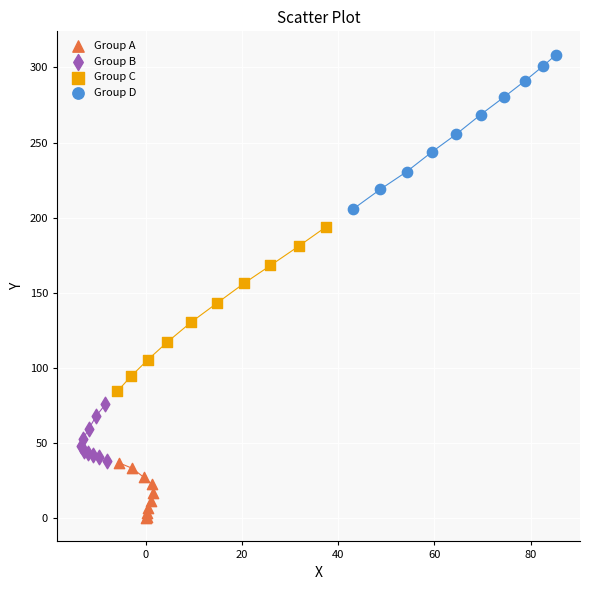

Which series reaches the minimum Y coordinate?

Group A